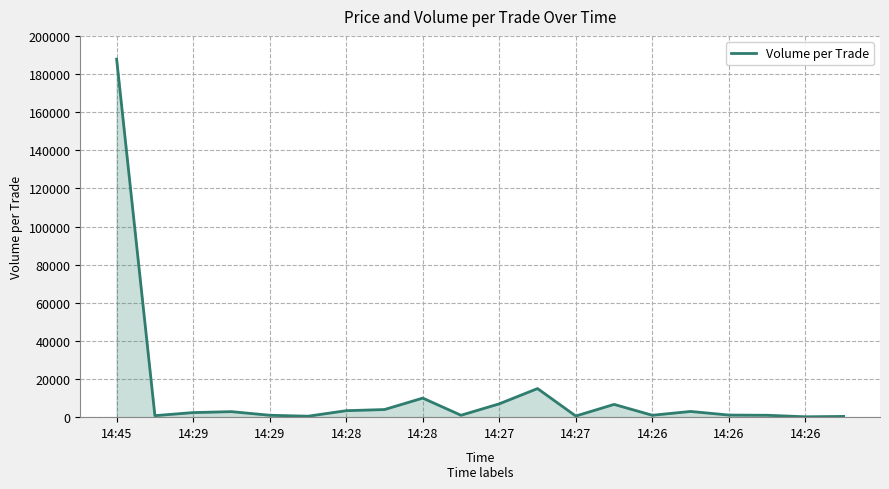

What is the maximum value shown in the chart?

187800